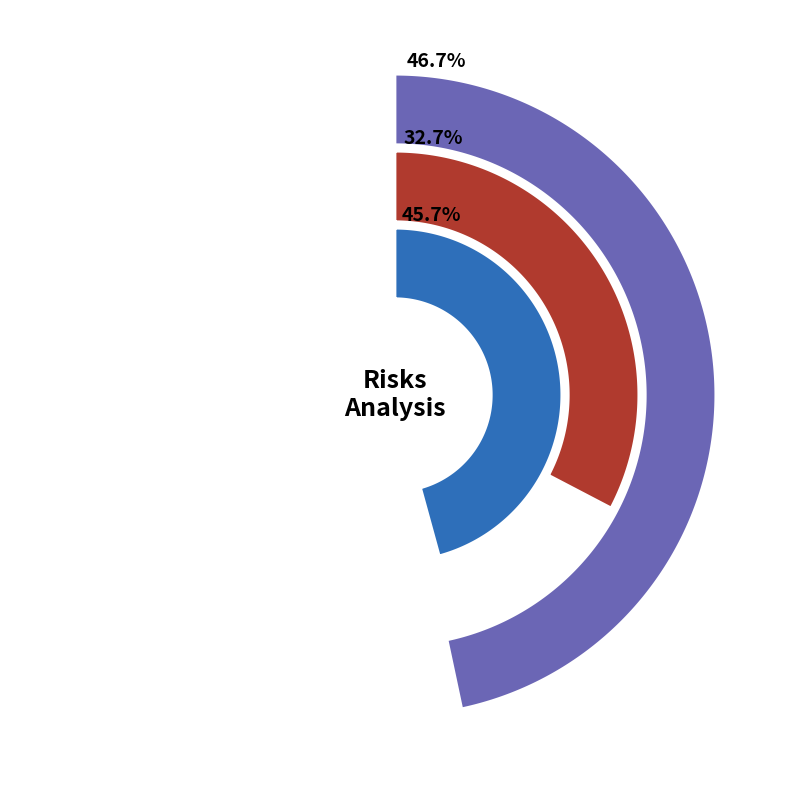

Which category has the biggest portion of the pie?

result_1